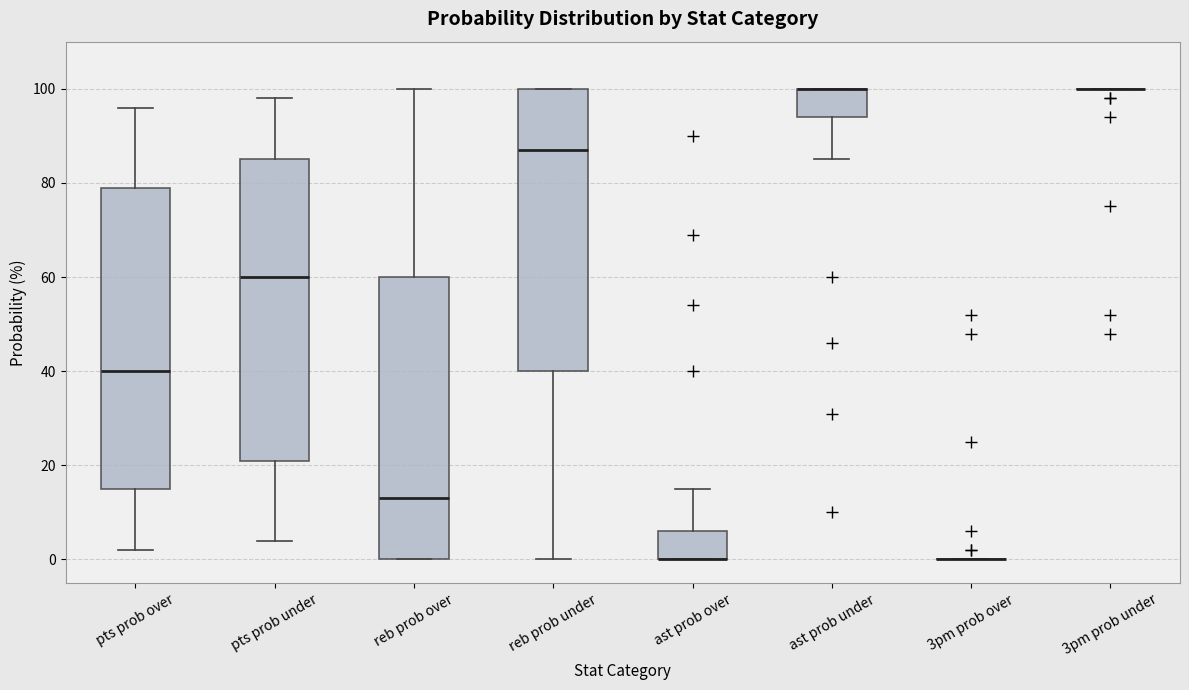

Where is the upper edge of the box for reb prob under on the y-axis? The values are not printed on the chart, so give them approximately, as read against the axis.

100